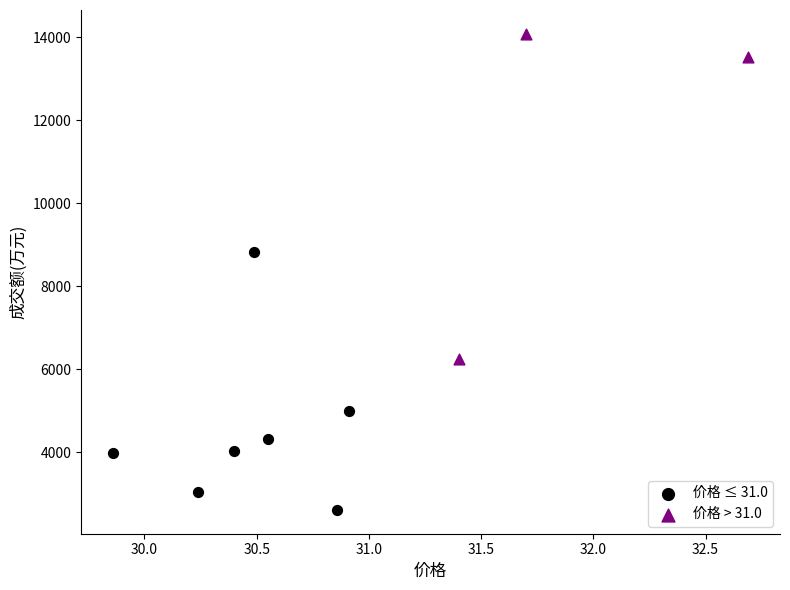

Which series has the widest spread of Y values?

价格 > 31.0